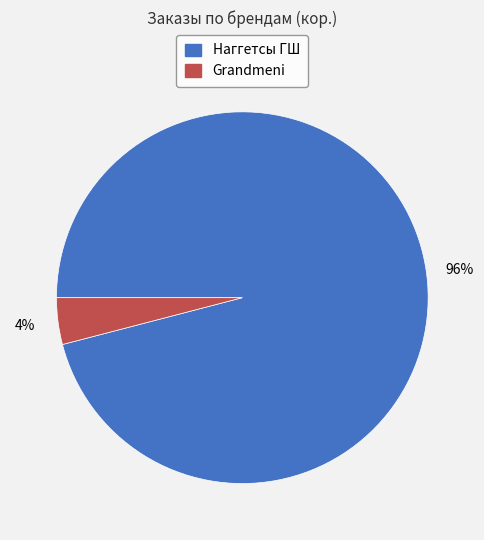

Between Наггетсы ГШ and Grandmeni, which is larger?

Наггетсы ГШ